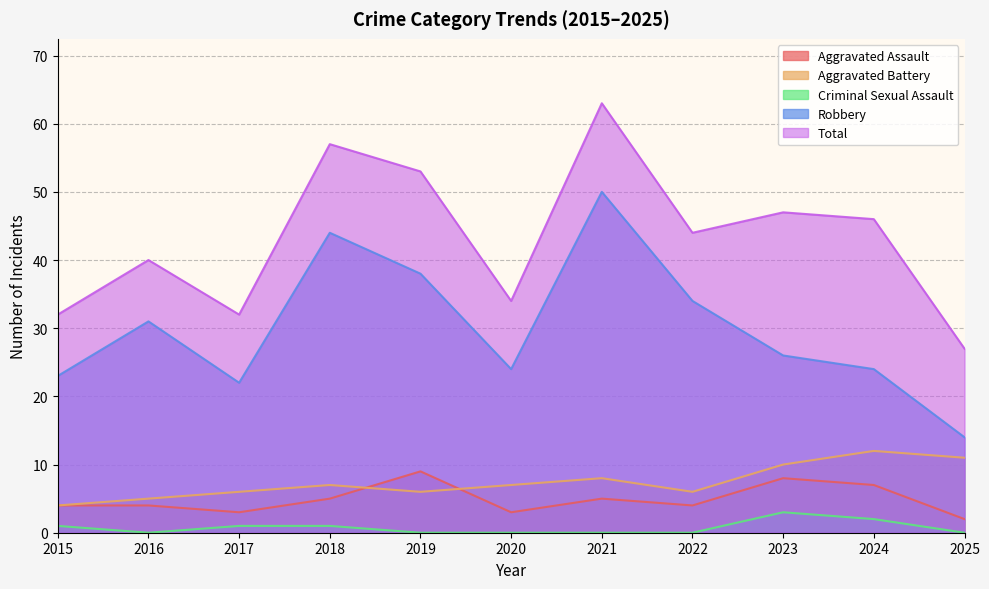

Read the Aggravated Assault value at 2020.

3